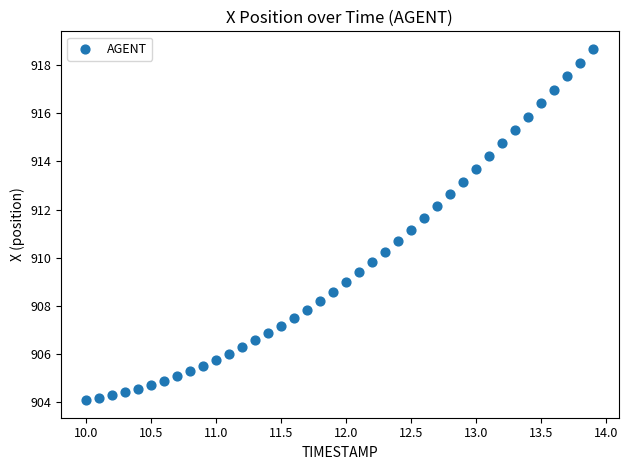

What is the range of Y values (max minus min)?

14.6